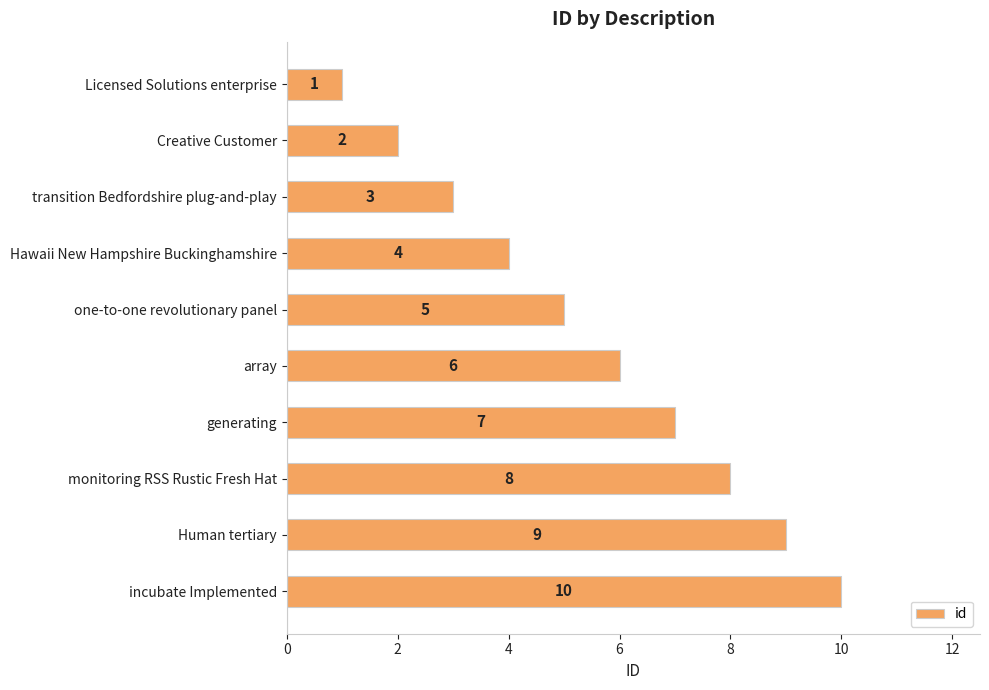

Where is the data nearest to the value 5?

one-to-one revolutionary panel